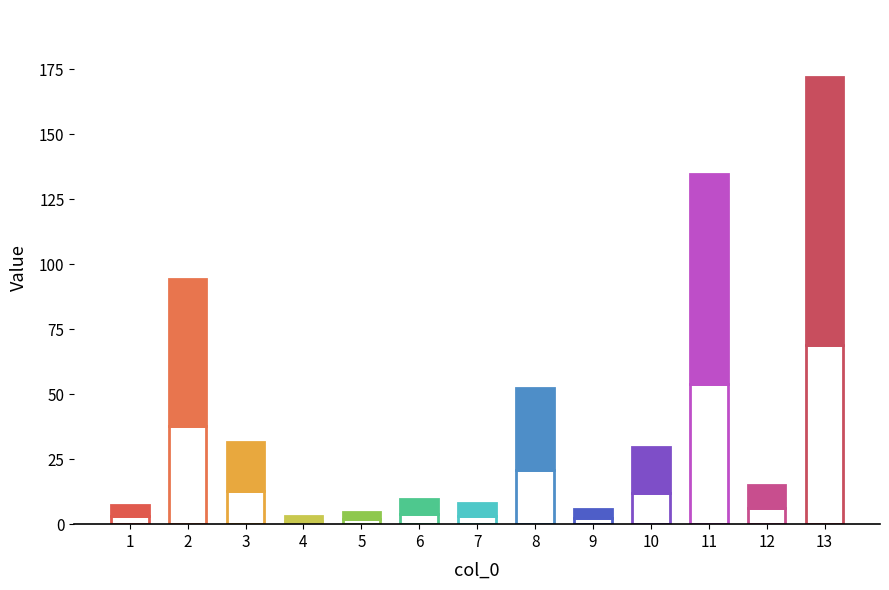

The chart shows a value of 52.3 at 3. True or false?

False